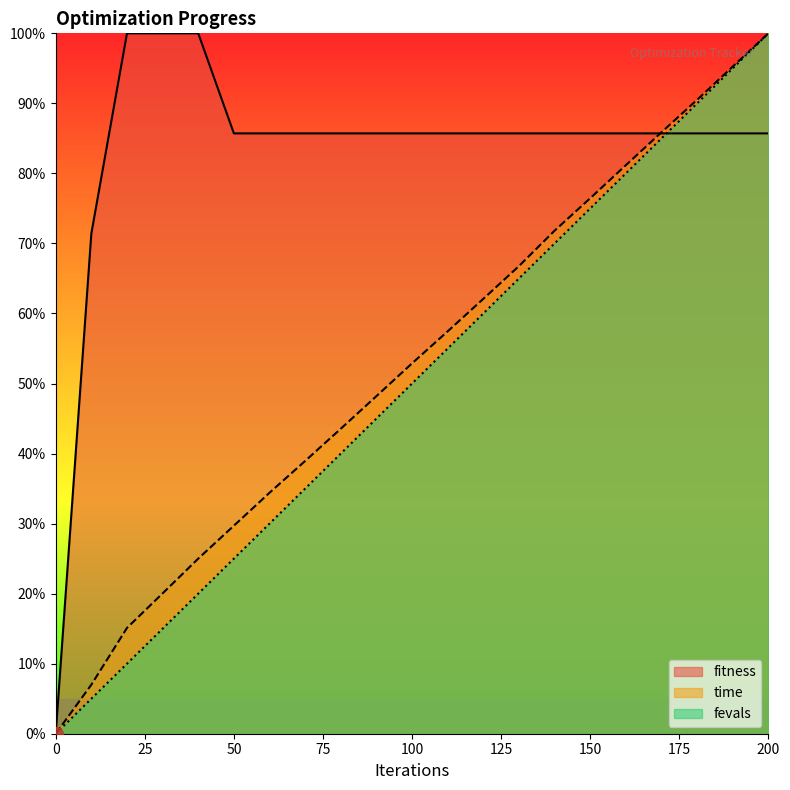

How many values in time are above zero?

19